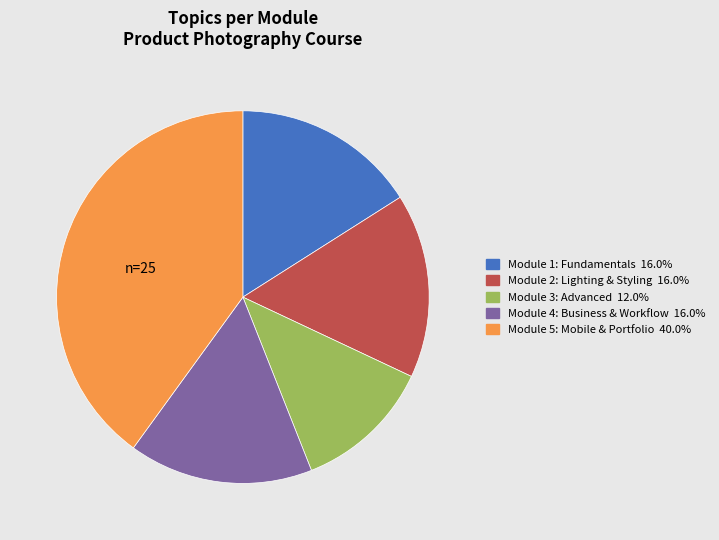

Is there a majority slice in this chart?

No